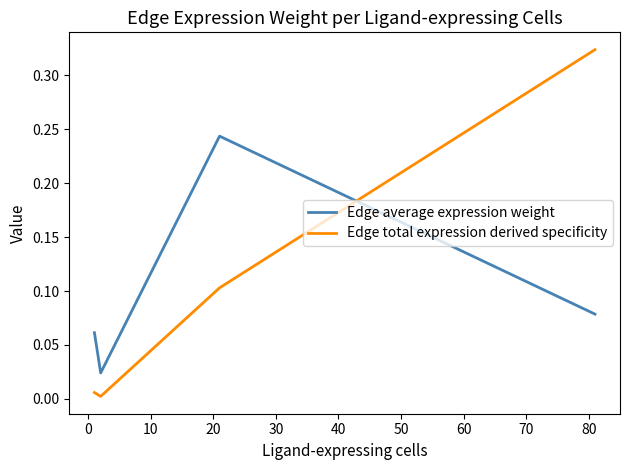

List the series in order of their peak value, lowest first.

Edge average expression weight, Edge total expression derived specificity